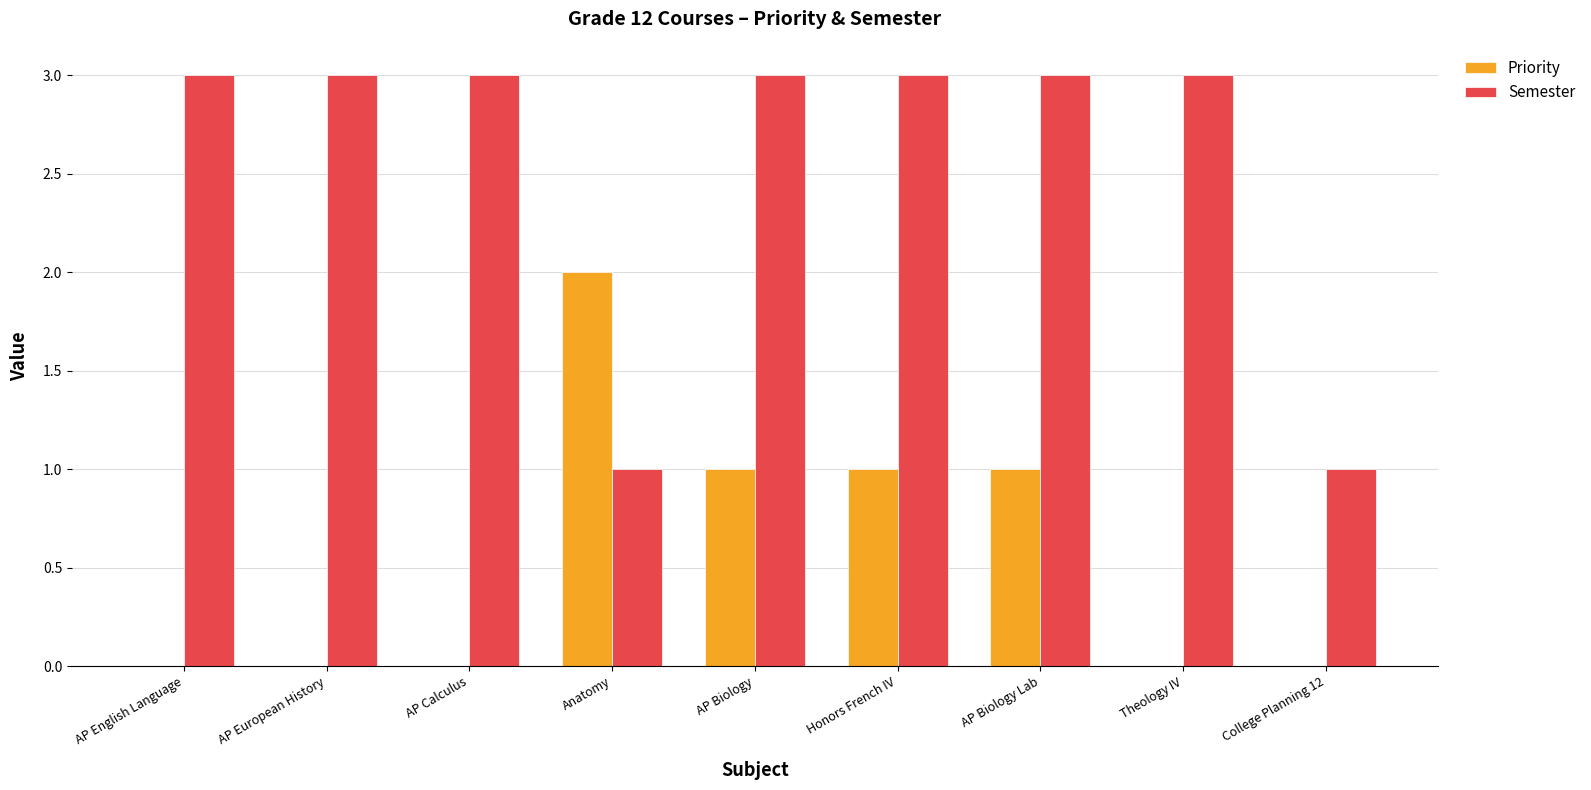

Which series changed the most between AP Calculus and Honors French IV?

Priority